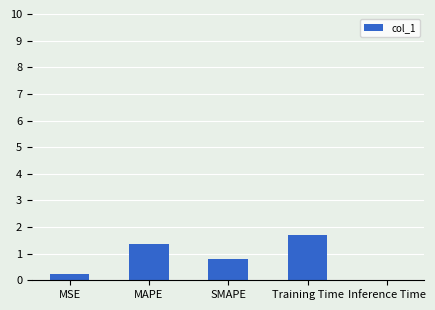

True or false: the data shows 0.0 at Inference Time.

True